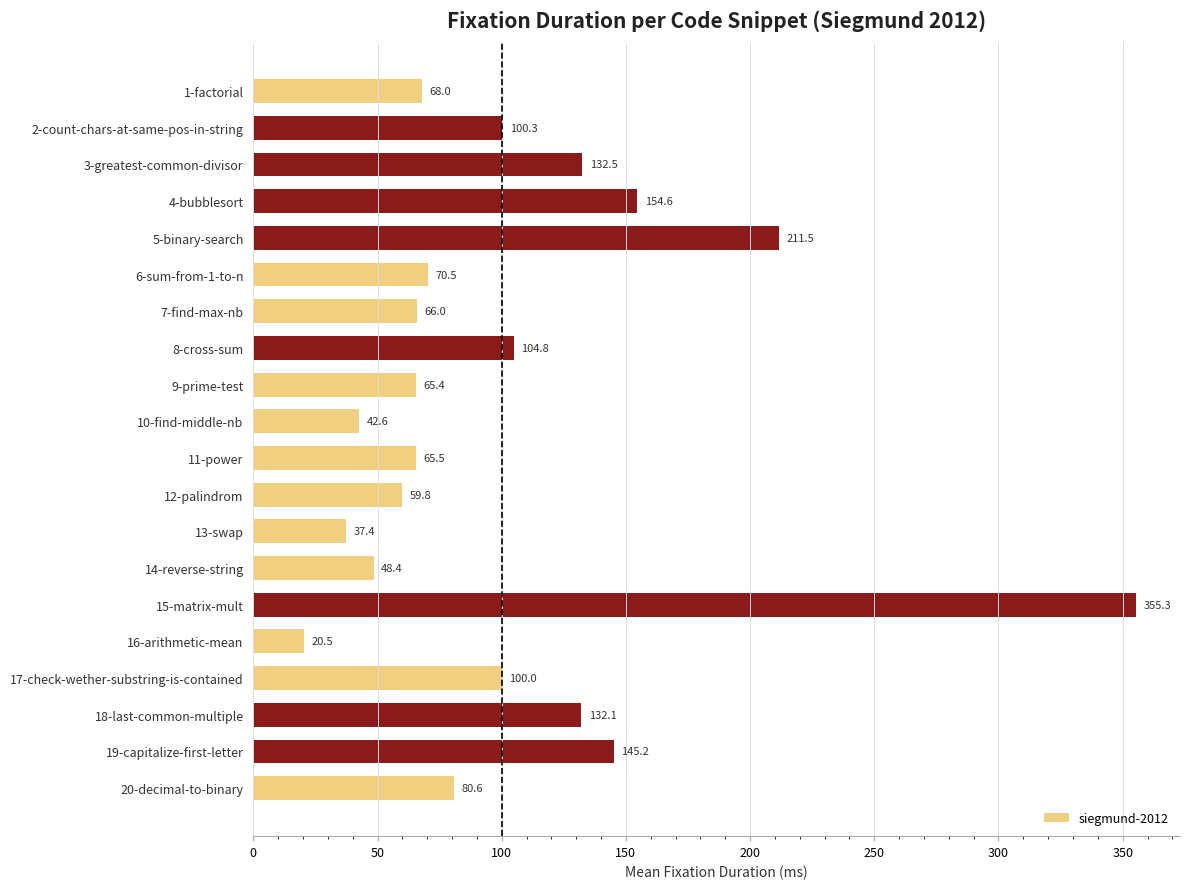

Which category has the highest value across all series?

15-matrix-mult